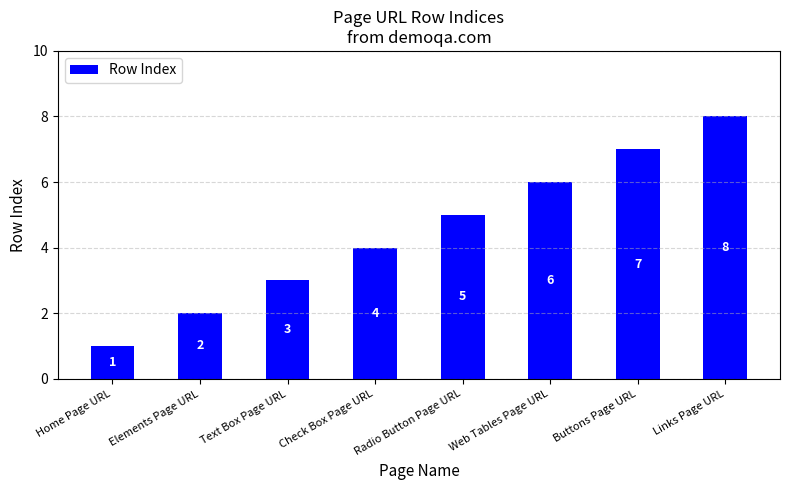

What is the difference between the maximum and minimum values?

7